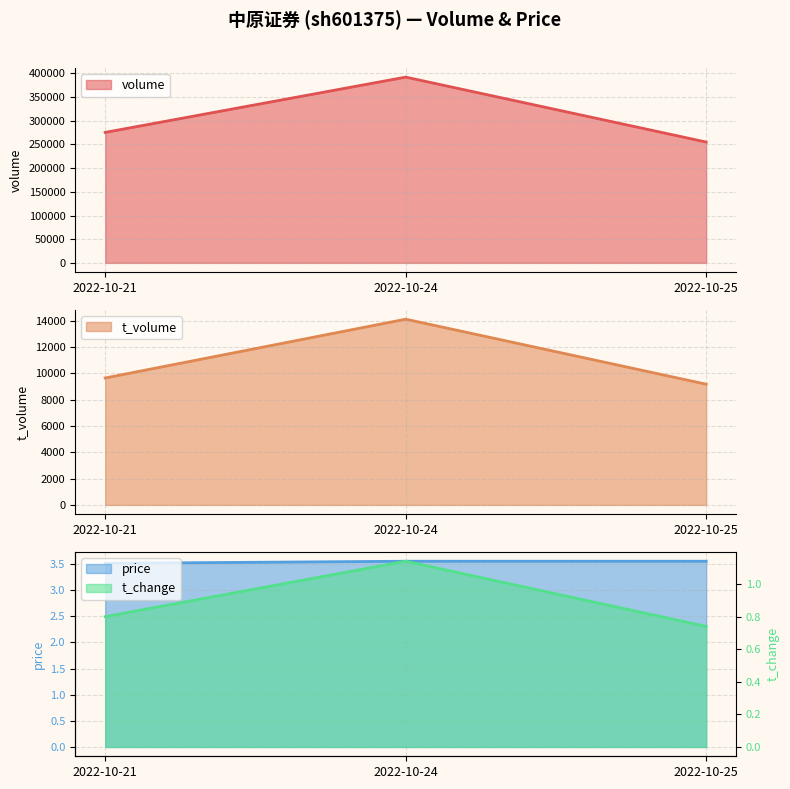

What is the approximate value of t_volume at 2022-10-24?

14132